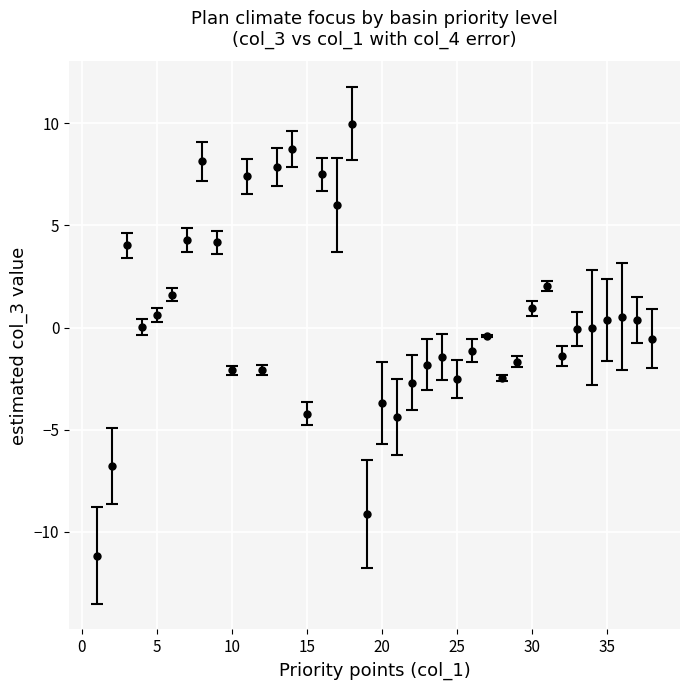

What is the value of the 6th point from the left?

1.6